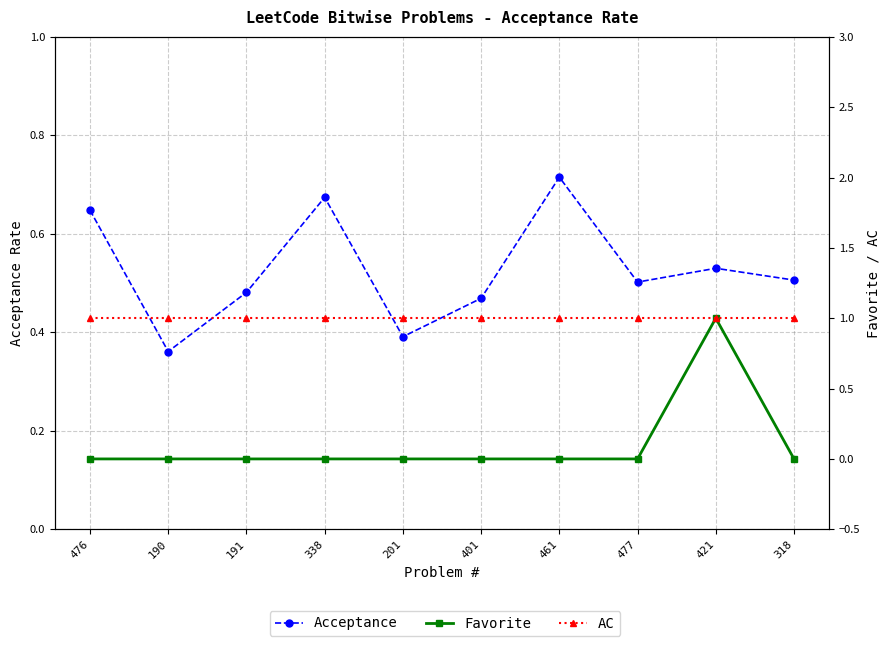

What is the difference between the Acceptance values at 201 and 191?

0.1